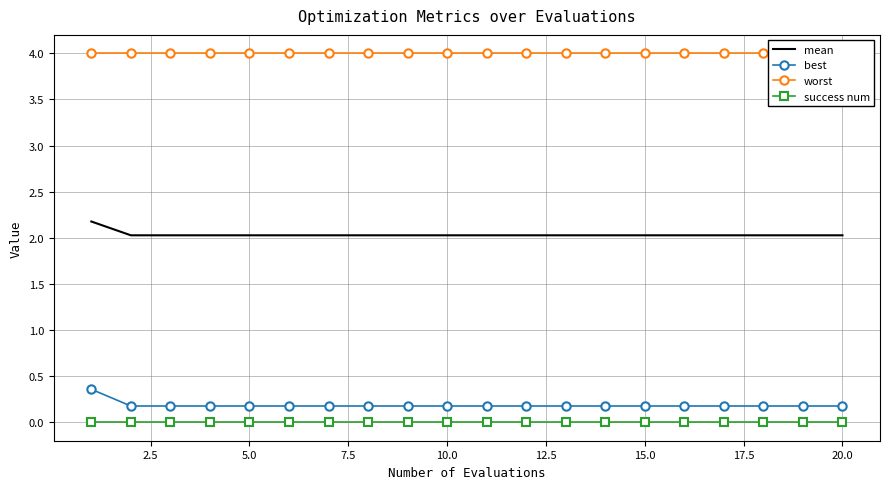

What are all the series names shown in the legend?

mean, best, worst, success num